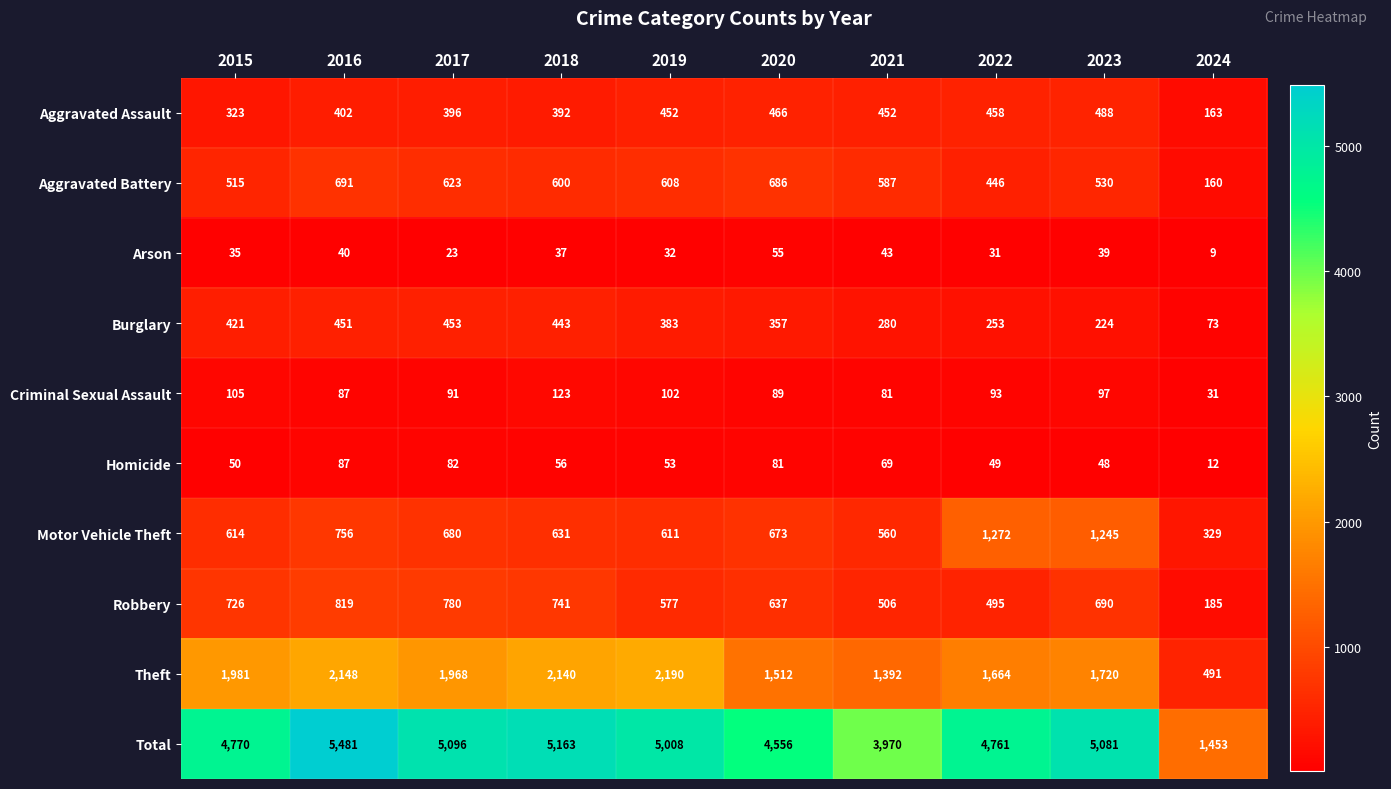

How many categories are shown in the chart?

10